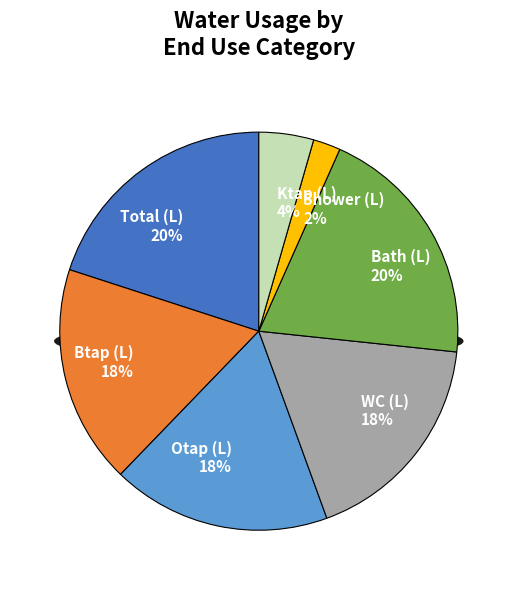

What percentage do Otap (L) and Dishw (L) together represent?

17.8%